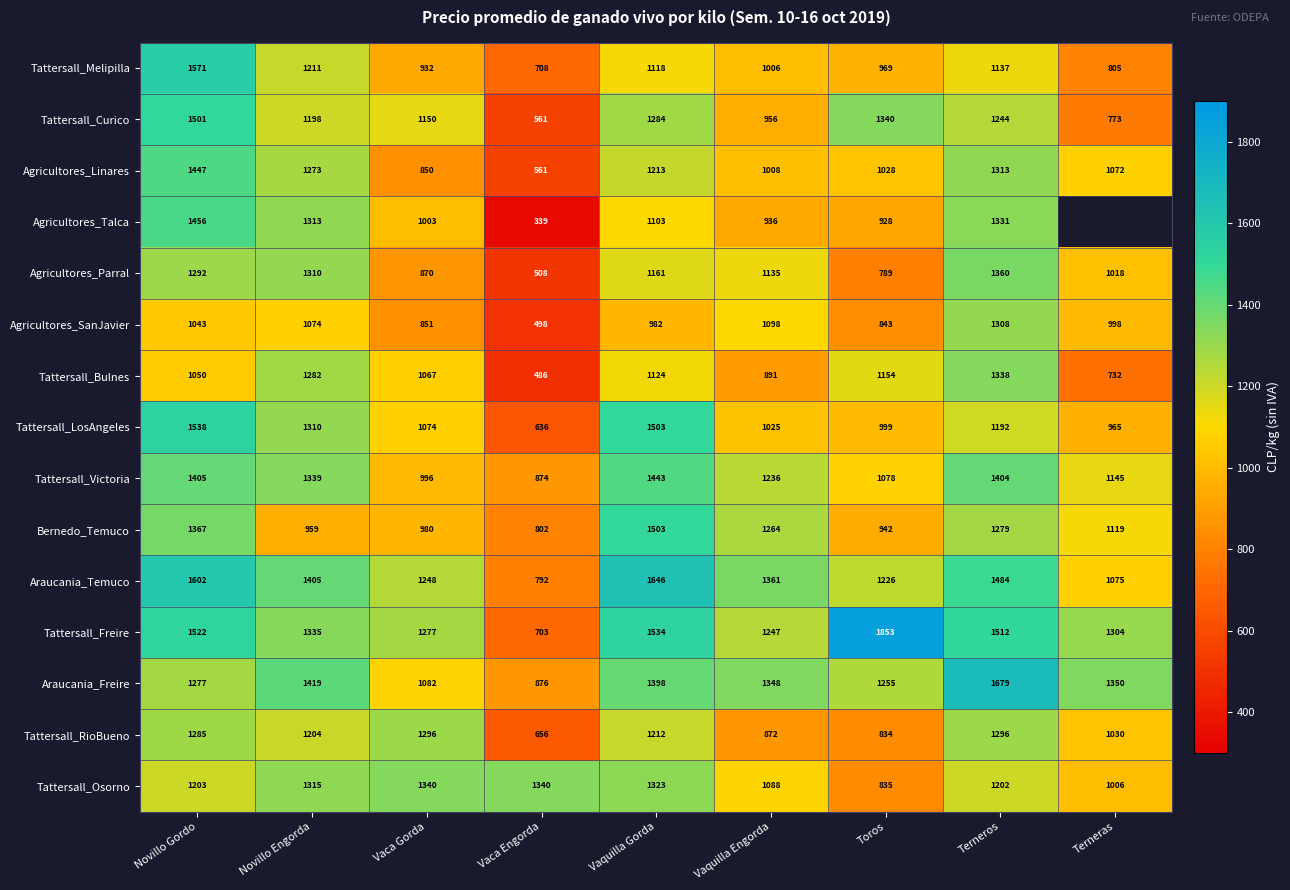

What is the spread (max minus min) of values at Novillo Engorda?

460.0